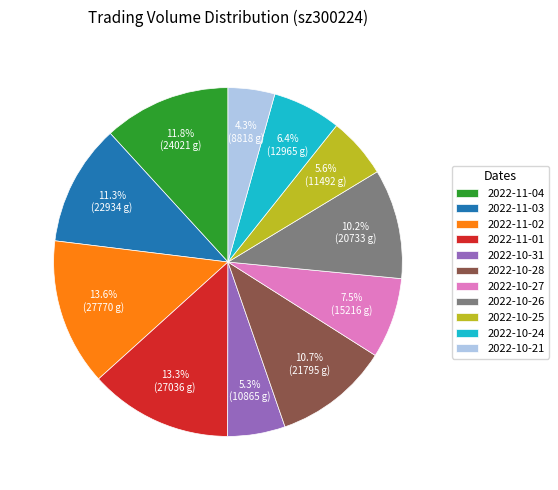

What percentage is NOT represented by 2022-11-02?

86.4%